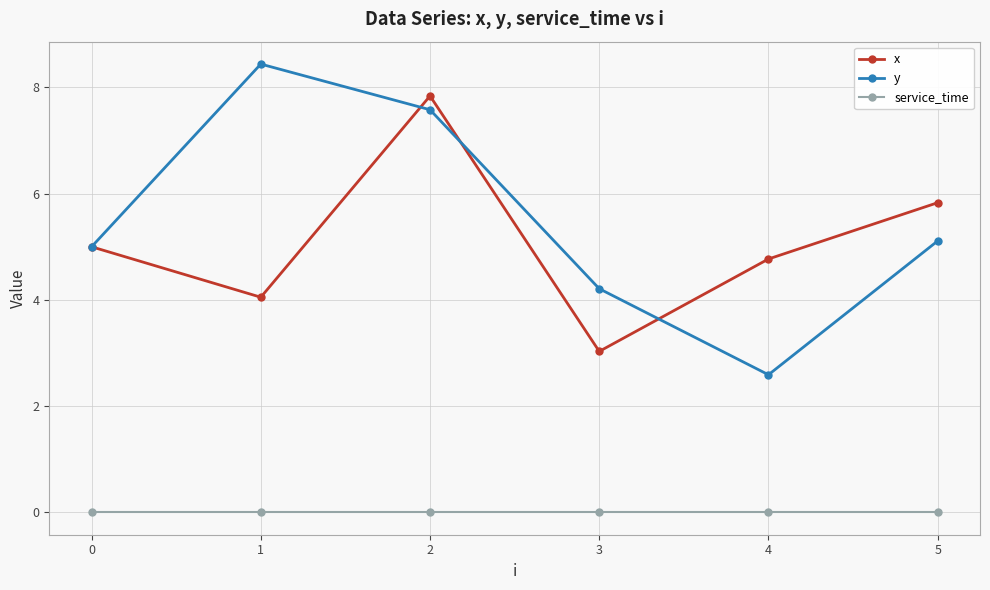

What is the greatest value displayed?

8.4